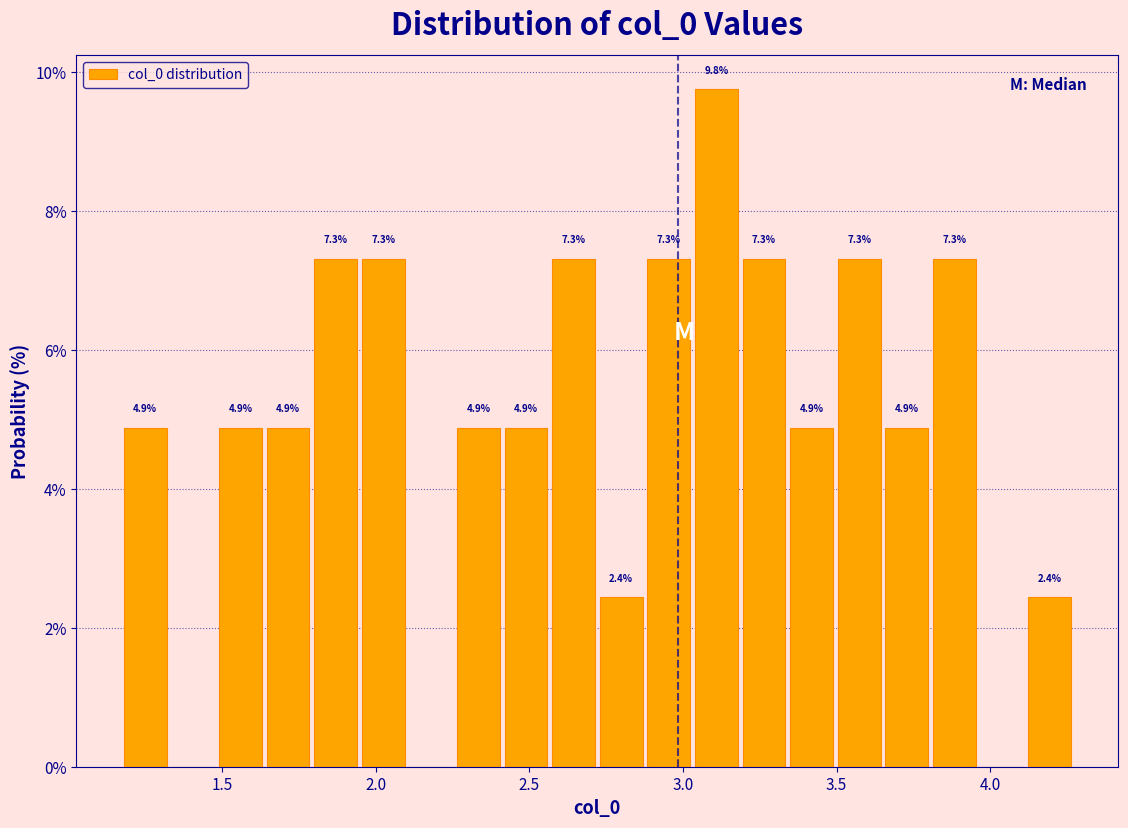

Read against the x-axis, roughly where is the centre of the tallest bar?

3.10